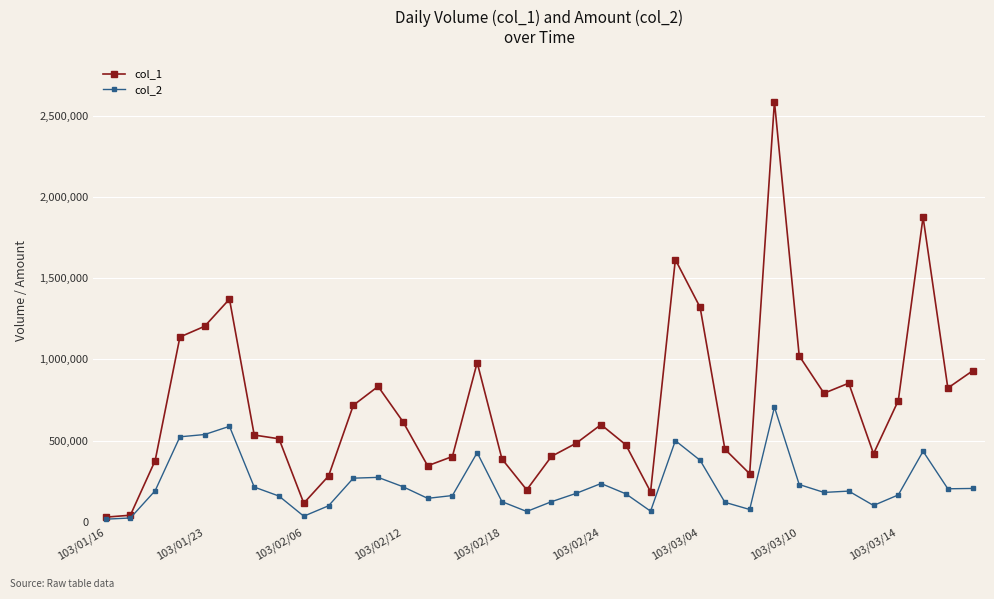

List the series in order of their overall mean, lowest first.

col_2, col_1